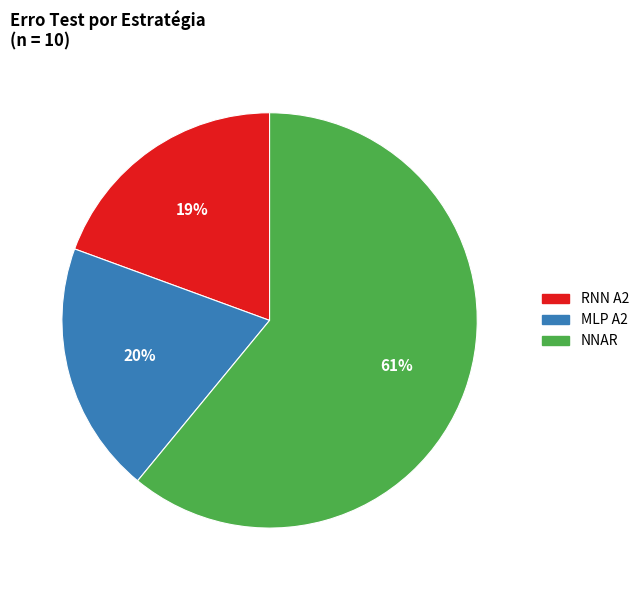

Is there a majority slice in this chart?

Yes